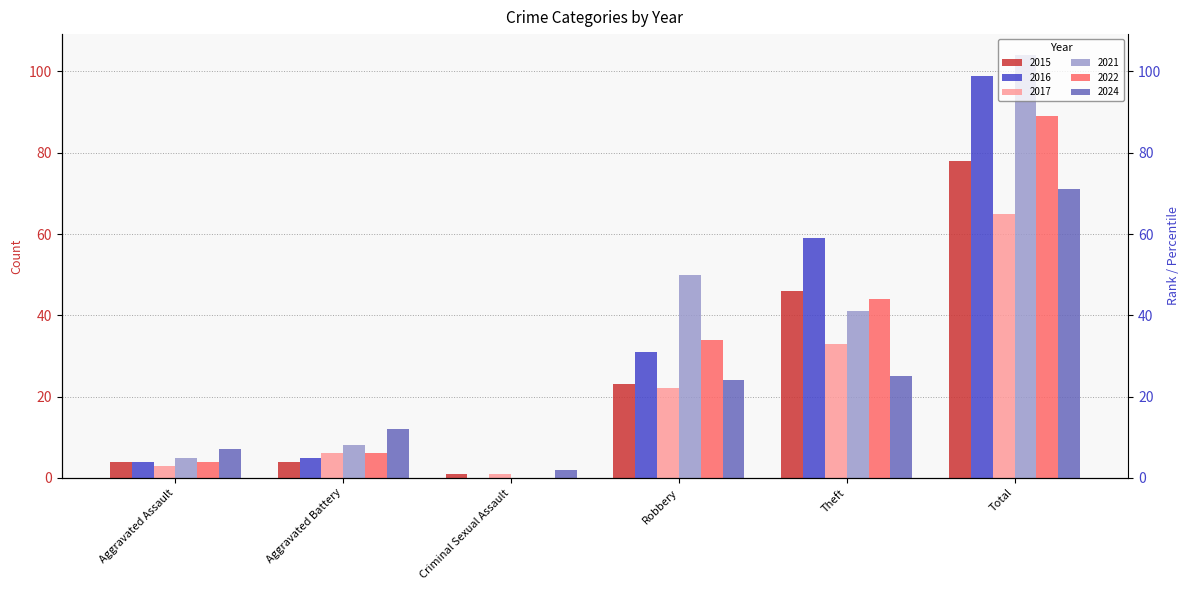

What is the difference between the maximum and minimum values in the 2015 series?

77